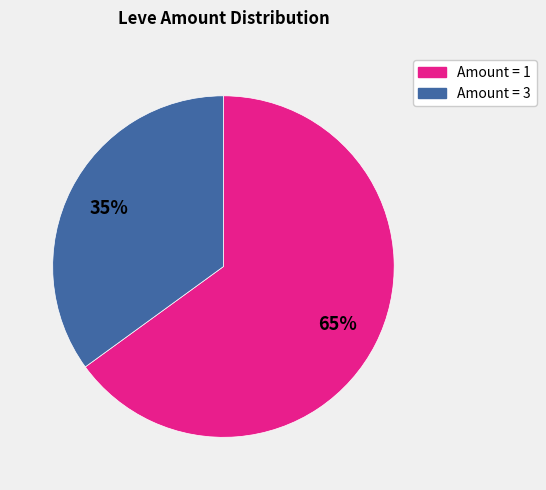

Is there a majority slice in this chart?

Yes